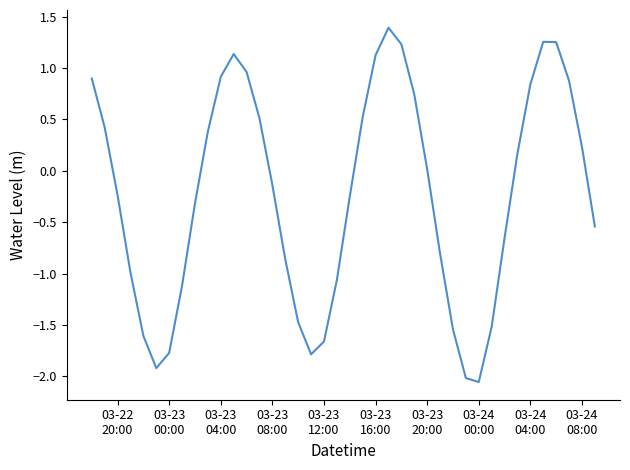

What is the greatest value displayed?

1.4